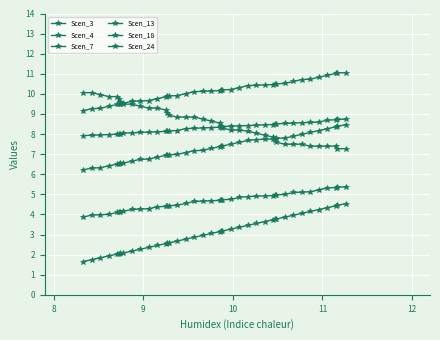

How many lines are shown in the chart?

6